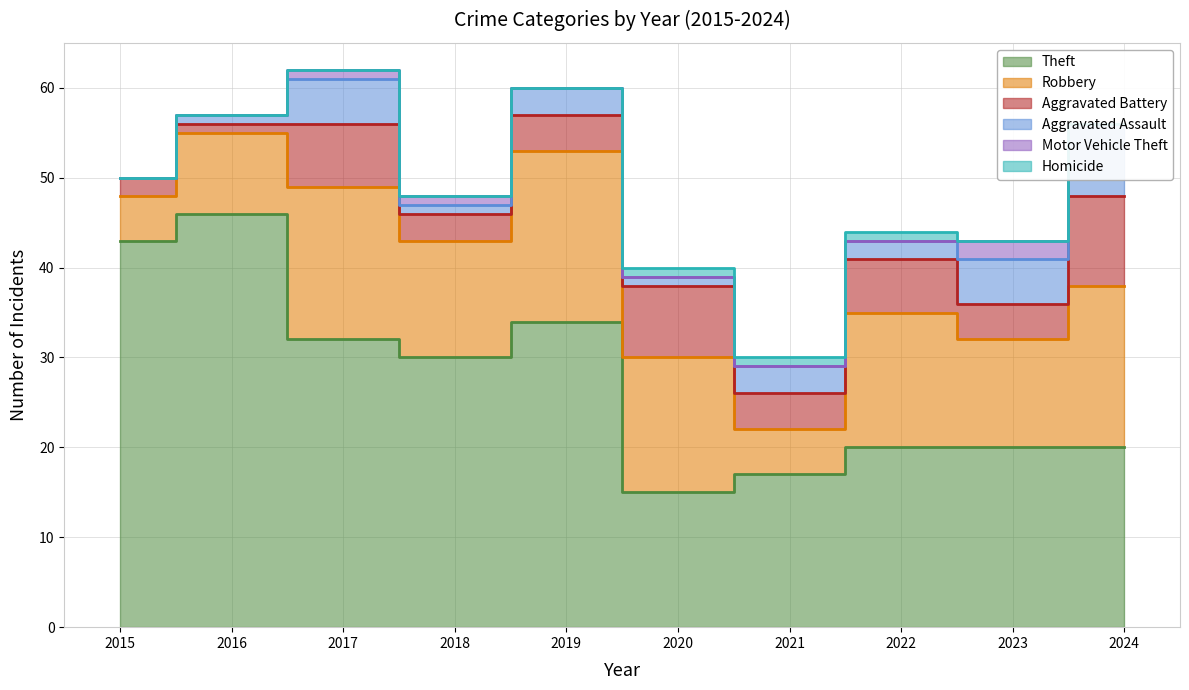

At which label does Aggravated Battery reach its minimum?

2016